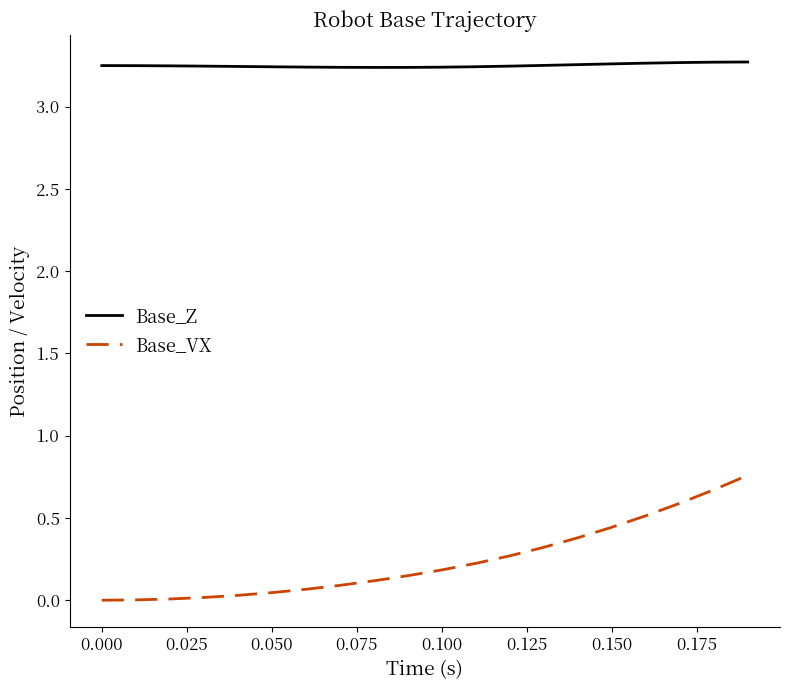

Rank the series by their average value, from highest to lowest.

Base_Z, Base_VX